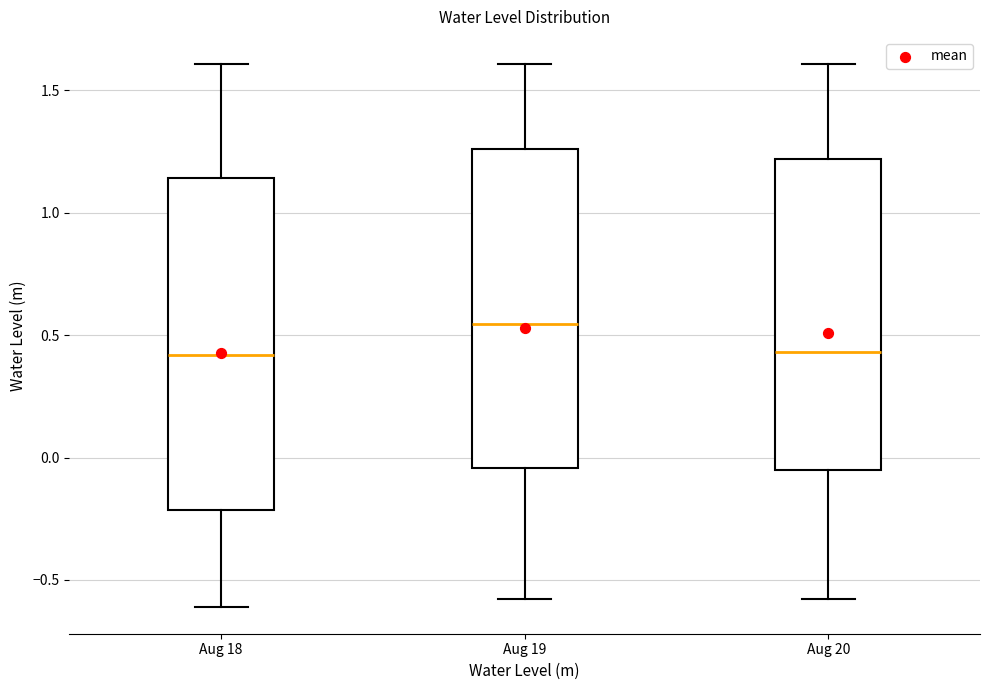

Reading left to right, read every box against the y-axis: the position of its median line, the range the box covers, and the ends of its whiskers. The values are not printed on the chart, so give them approximately, as read against the axis.

Aug 18: median 0.40, box -0.20 to 1.15, whiskers -0.60 to 1.60
Aug 19: median 0.55, box -0.05 to 1.25, whiskers -0.60 to 1.60
Aug 20: median 0.45, box -0.05 to 1.20, whiskers -0.60 to 1.60